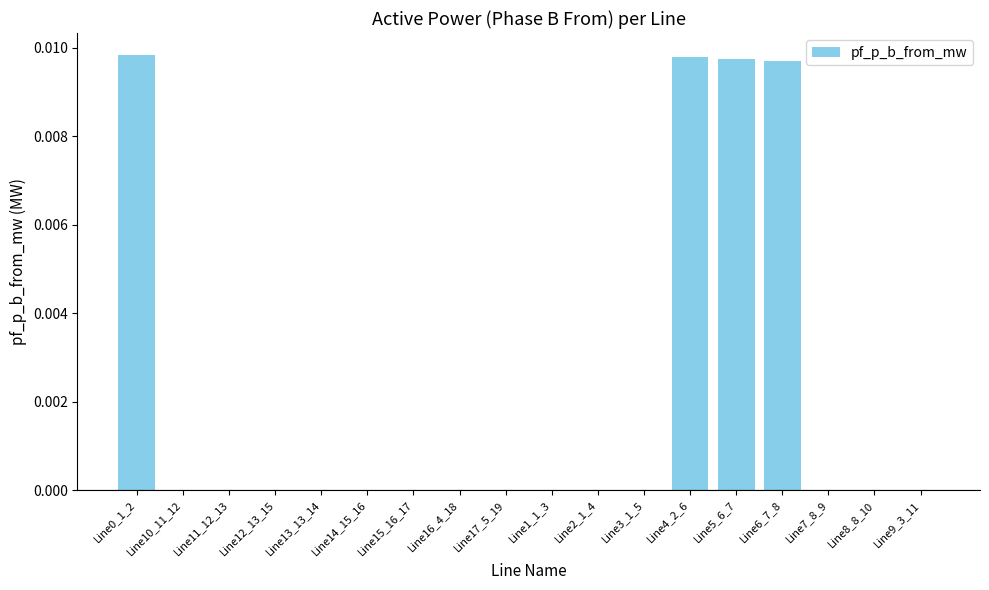

The chart shows a value of 0.0 at Line5_6_7. True or false?

True